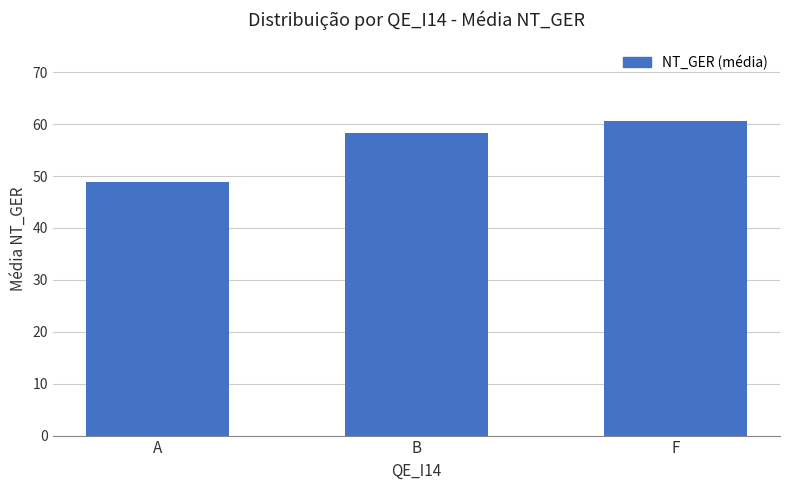

Is it true that the value at A is 21.1?

False